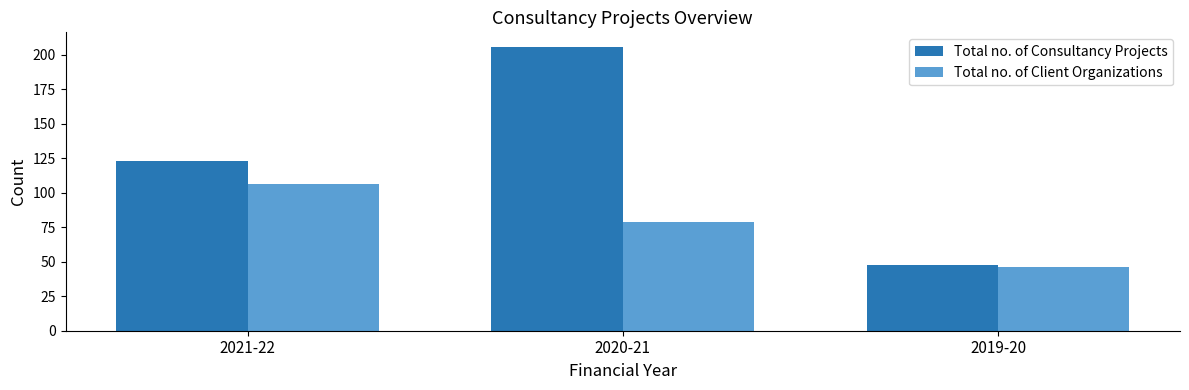

Count the Total no. of Client Organizations values in the range 46 to 106.

3